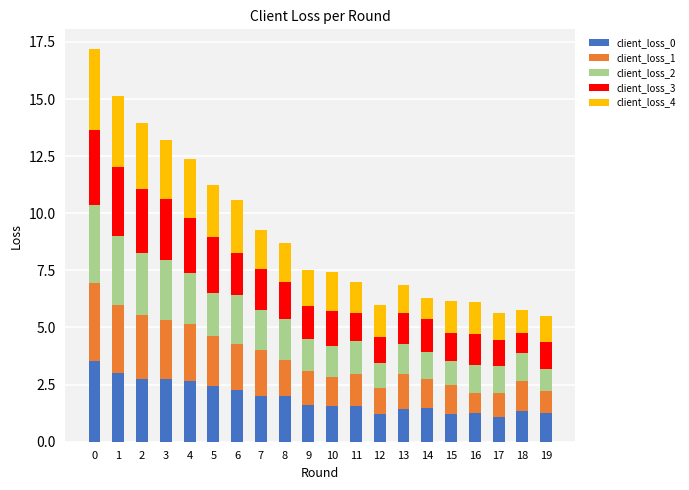

What is the sum of all client_loss_0 values?

38.4